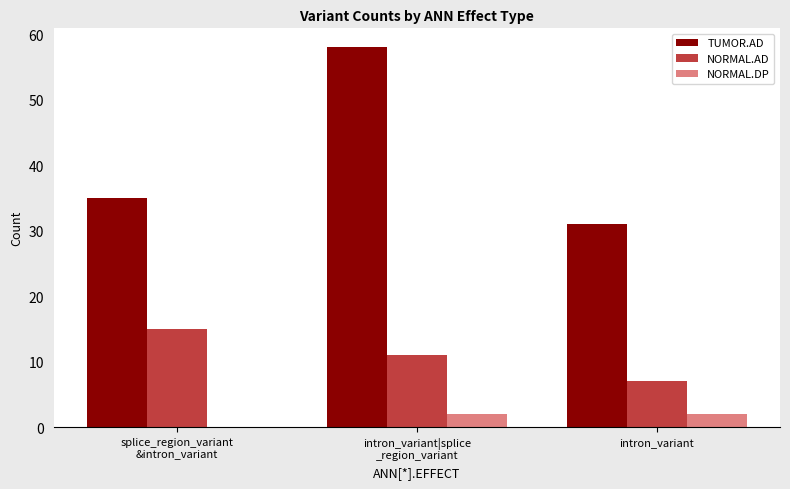

Which series changed the most between intron_variant|splice
_region_variant and intron_variant?

TUMOR.AD